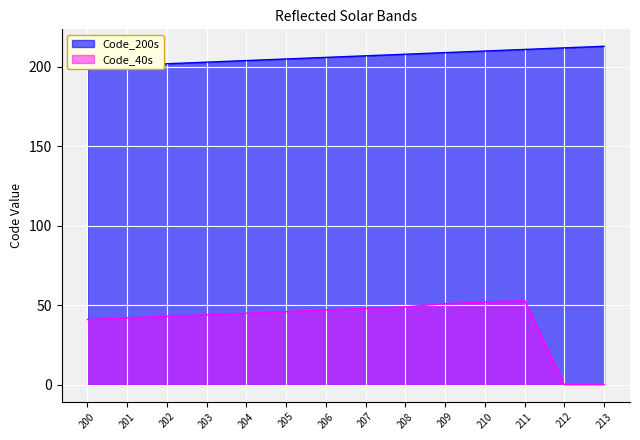

At which label does Code_40s reach its minimum?

212